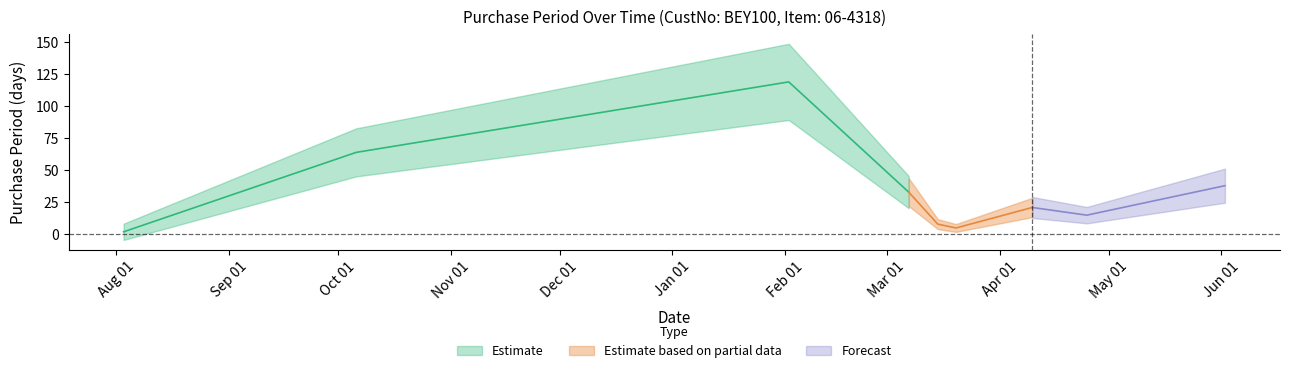

How many categories are shown in the chart?

9